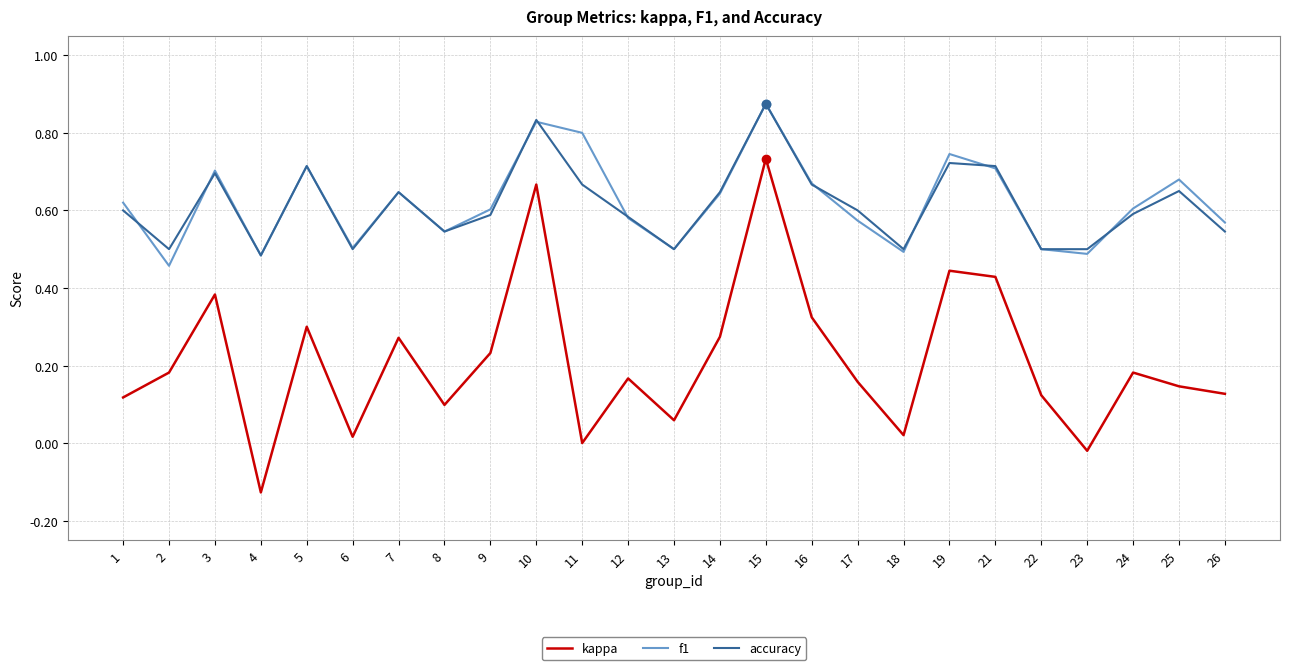

How many lines are shown in the chart?

3